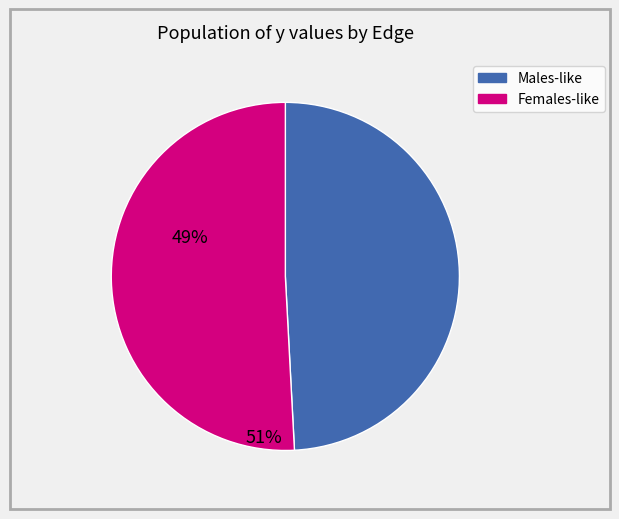

Is there a majority slice in this chart?

Yes